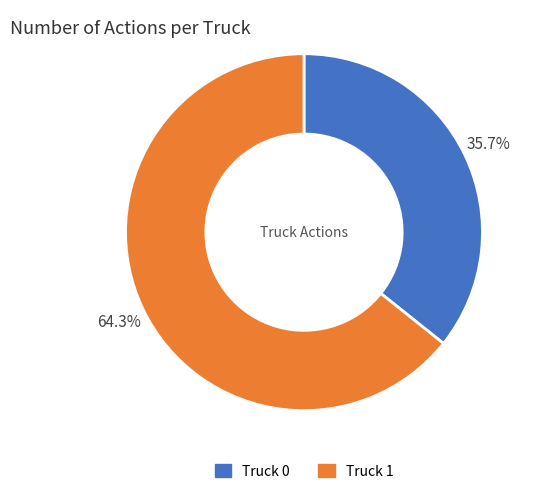

How many segments does this pie chart have?

2